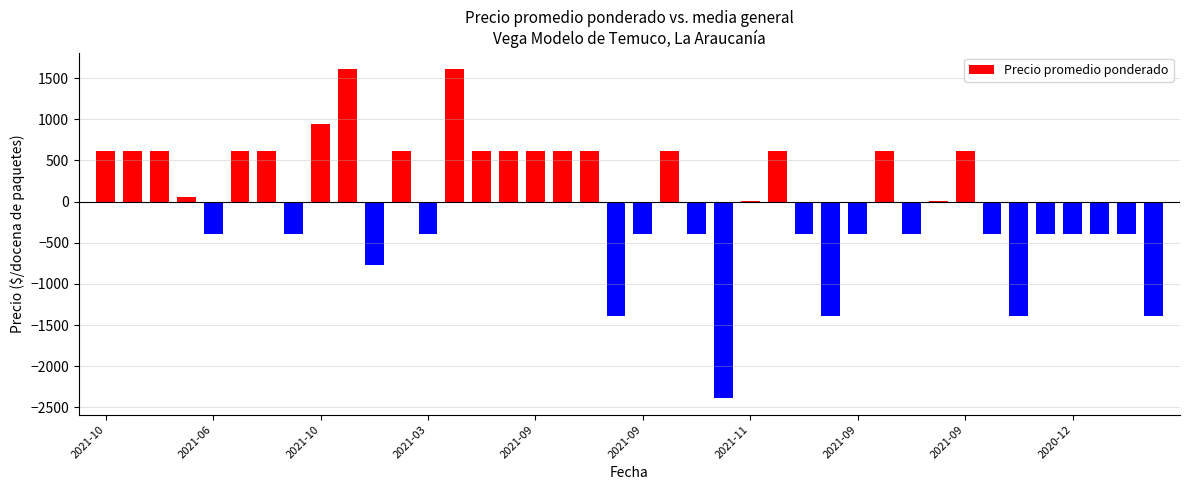

What is the value of the 3rd bar from the left?

612